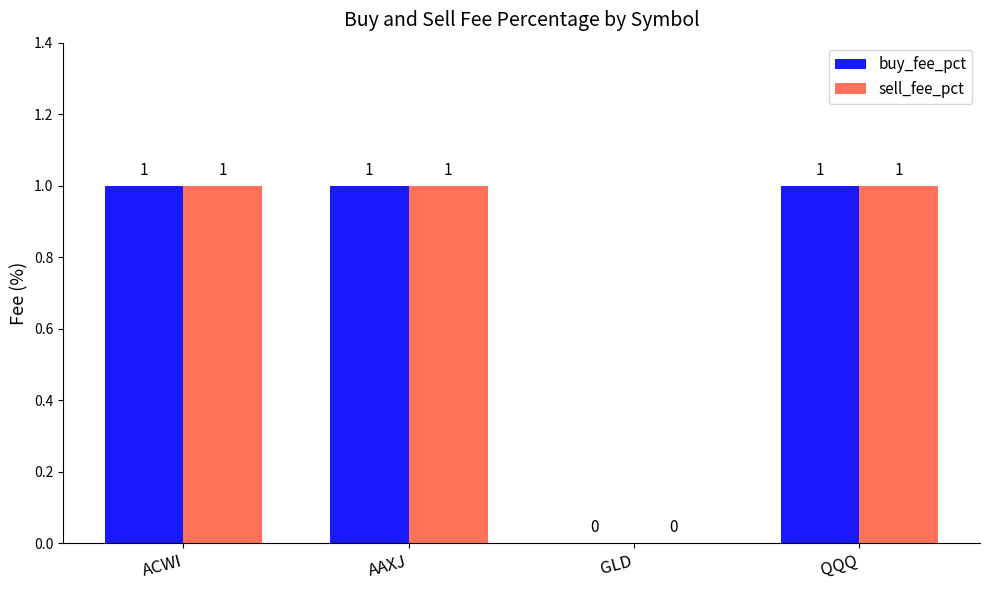

What is the sum of all buy_fee_pct values?

3